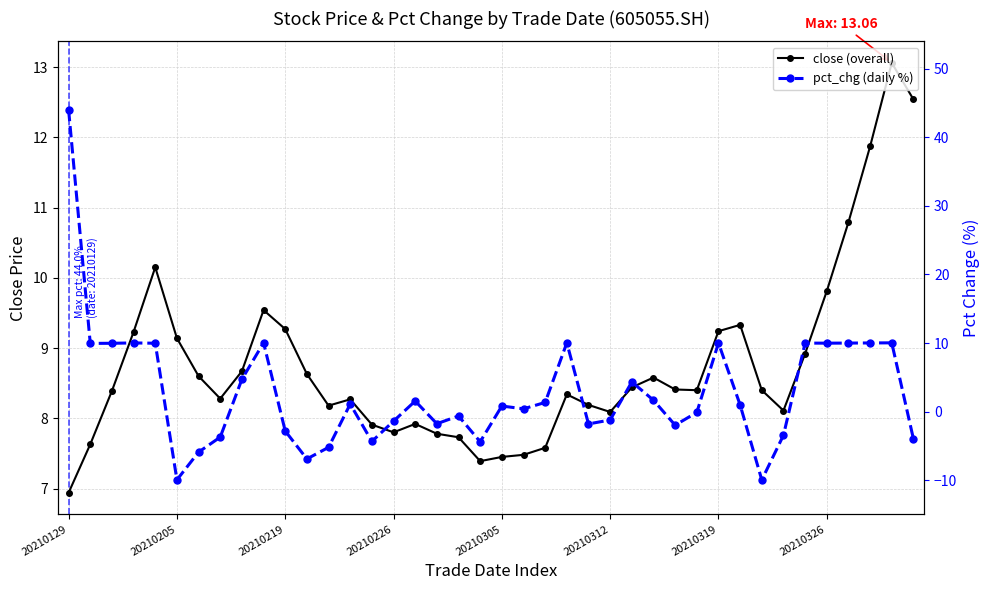

How many positive values does the pct_chg (daily %) series have?

22